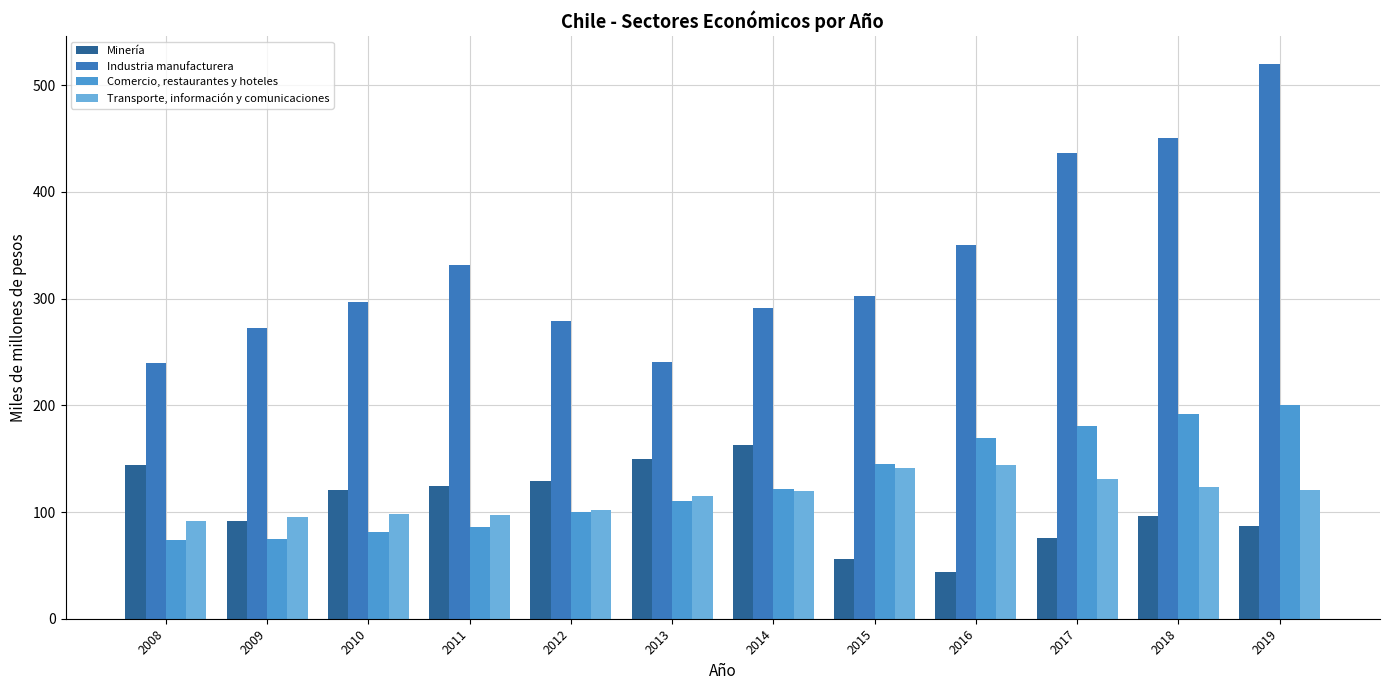

What is the difference between the maximum and minimum values in the Industria manufacturera series?

280